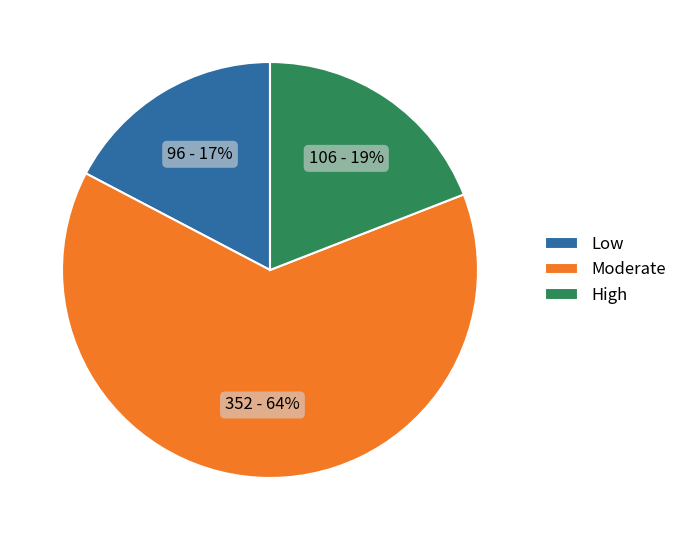

Does any single category account for the majority?

Yes